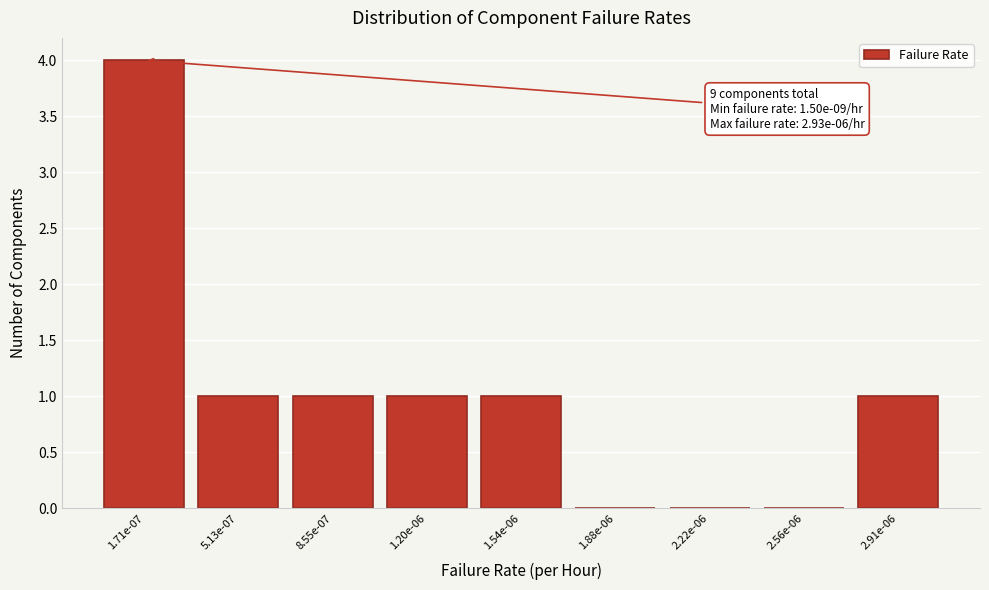

Reading left to right, list all the values displayed in this chart.

1.71e-07=4	5.13e-07=1	8.55e-07=1	1.20e-06=1	1.54e-06=1	1.88e-06=0	2.22e-06=0	2.56e-06=0	2.91e-06=1